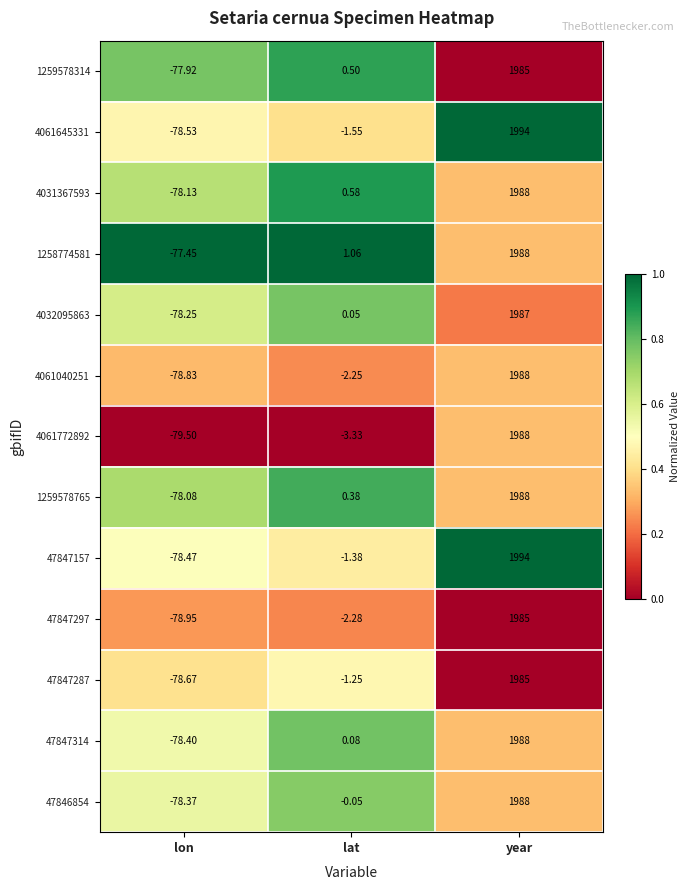

Where is 47847157 nearest to the value 957?

lat